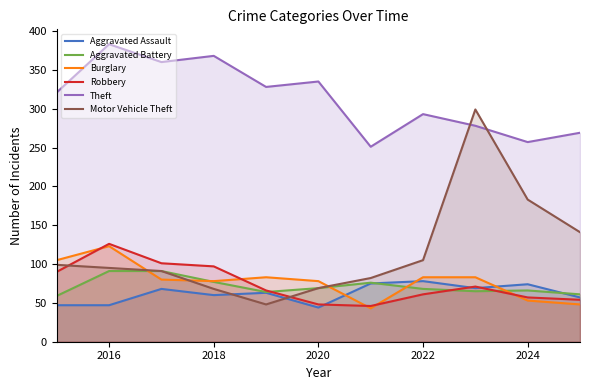

How many data points in Aggravated Battery are less than 68?

5